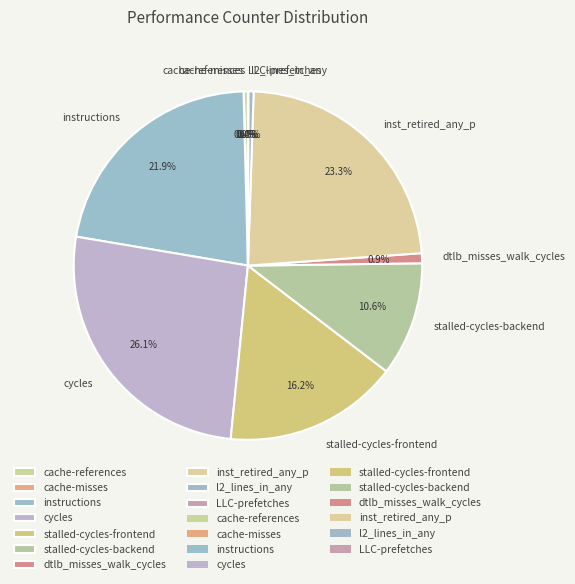

To the nearest percent, what is the difference between the largest and smallest slice percentages?

26%